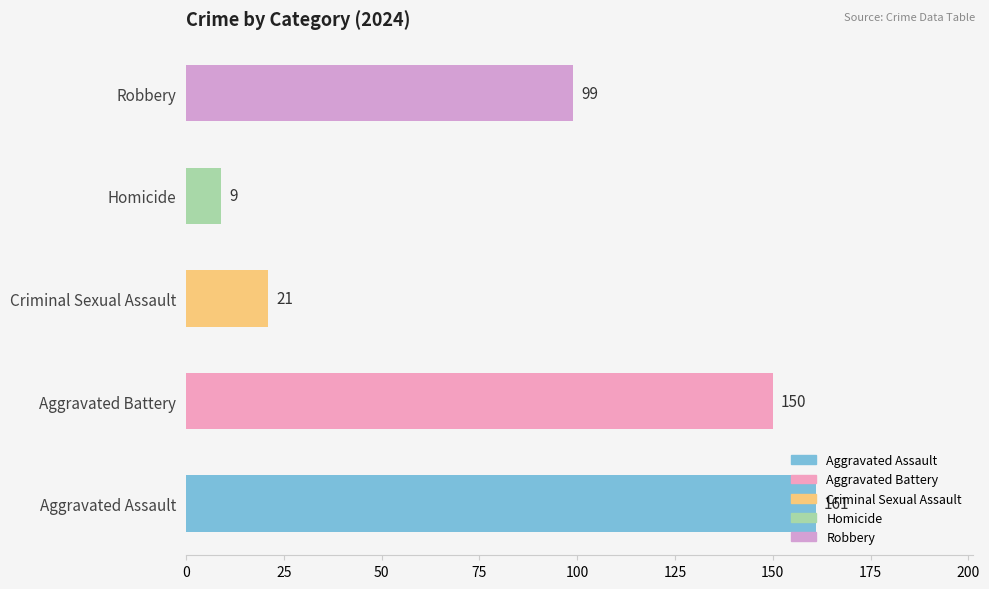

The chart shows a value of 99 at Robbery. True or false?

True